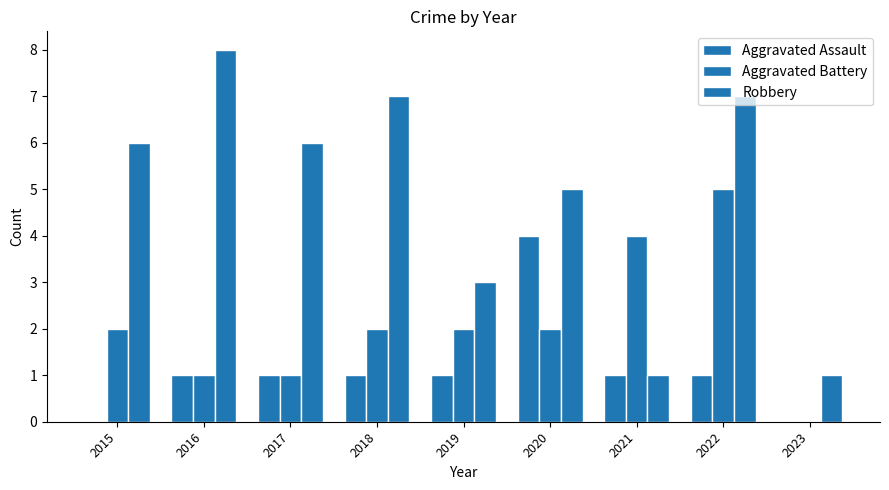

What is the sum of the Aggravated Assault values at 2019 and 2018?

2